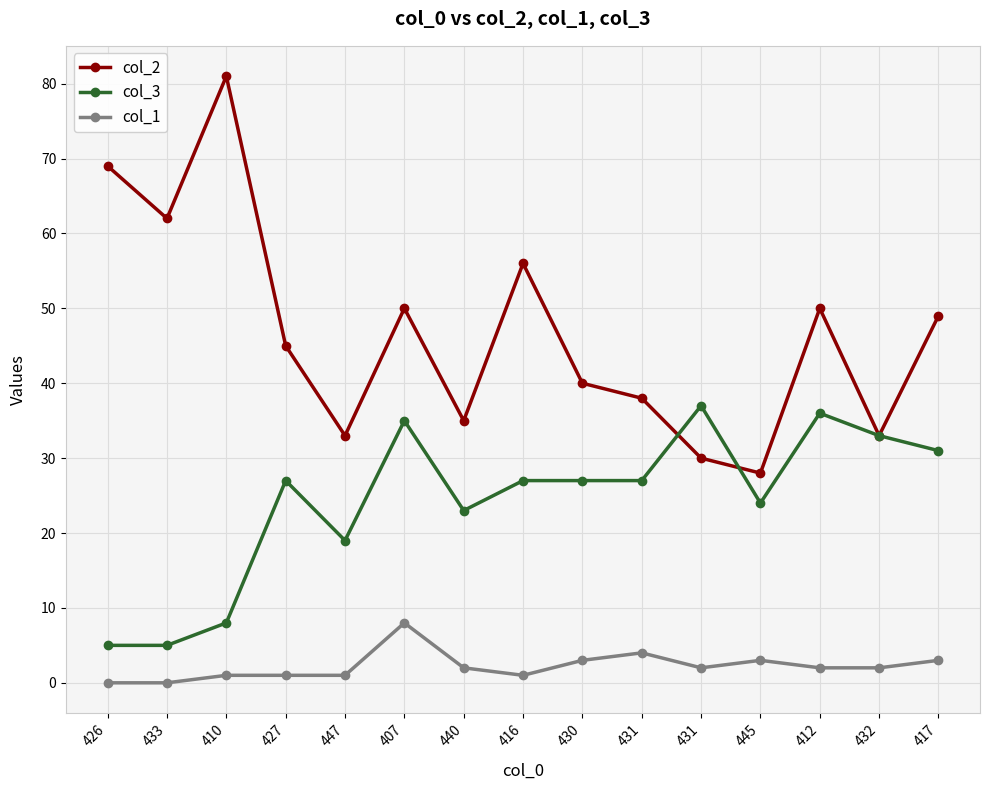

At how many categories does at least one series exceed 17?

15